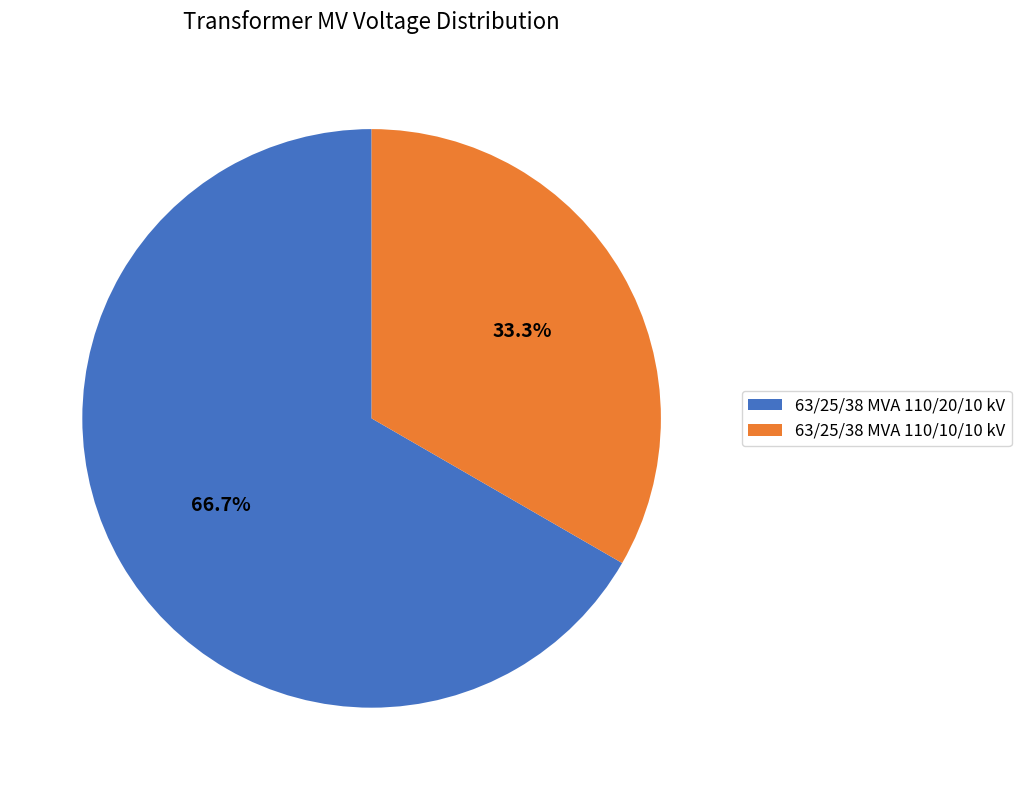

To the nearest percent, what is the difference between the 63/25/38 MVA 110/20/10 kV and 63/25/38 MVA 110/10/10 kV slice percentages?

33%